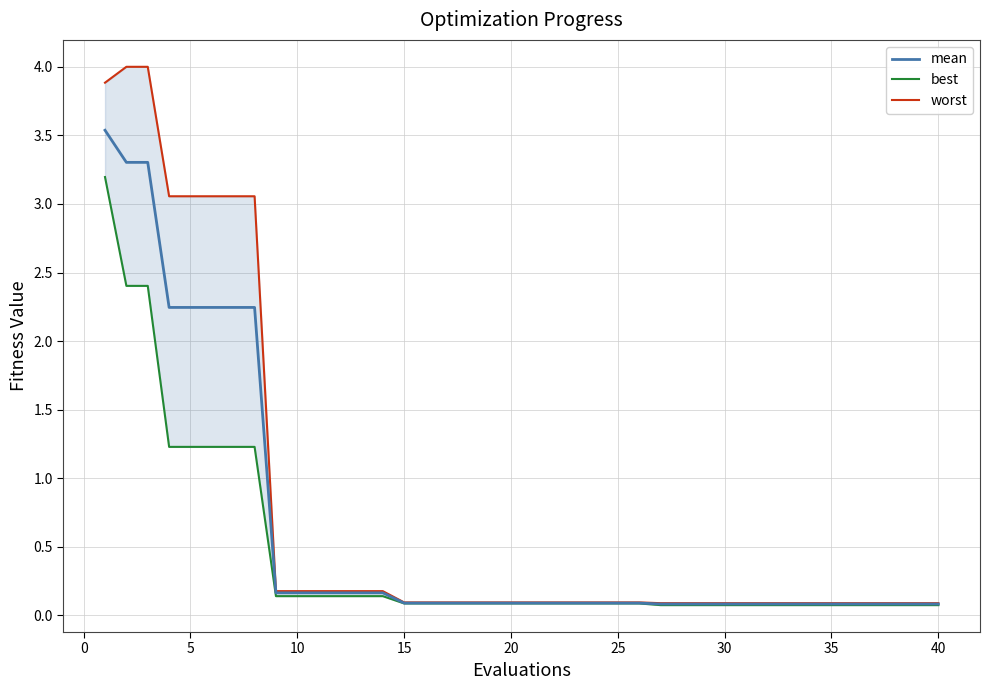

Rank the series by their maximum value, from lowest to highest.

best, mean, worst